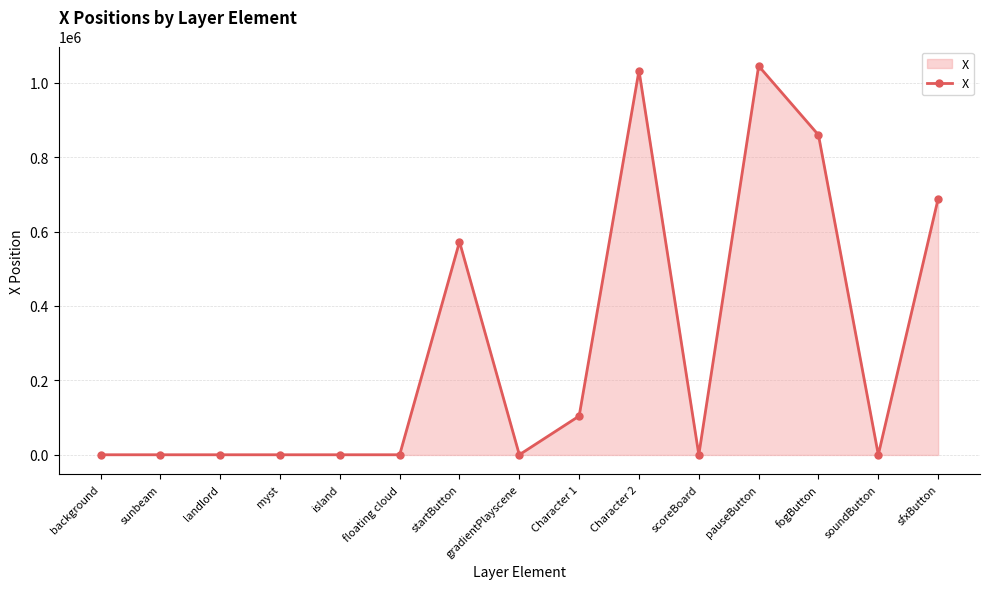

What is the maximum value shown in the chart?

1044559.0